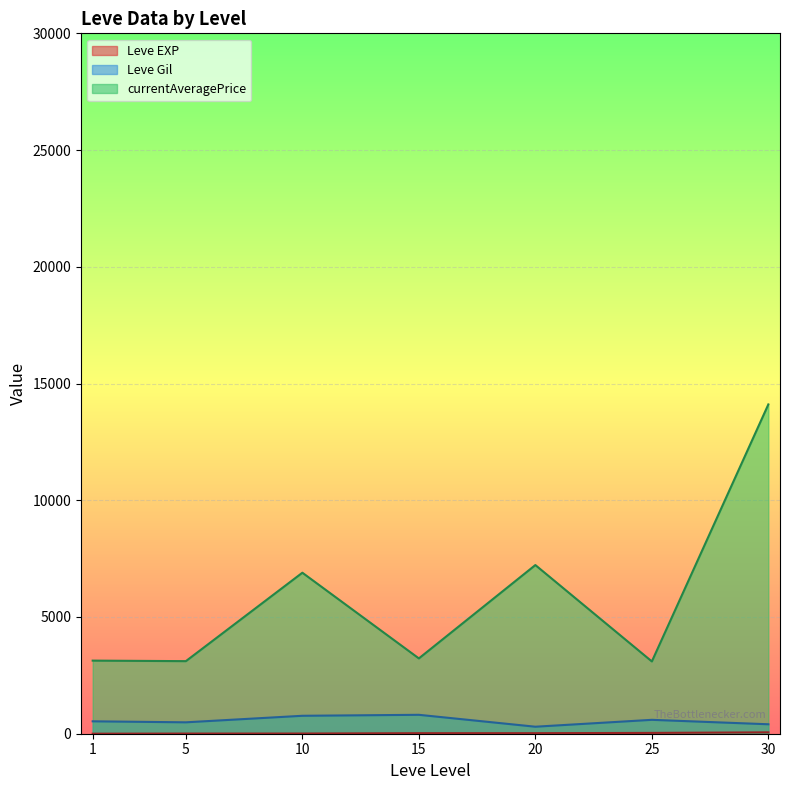

Which series changed the most between 5 and 30?

currentAveragePrice